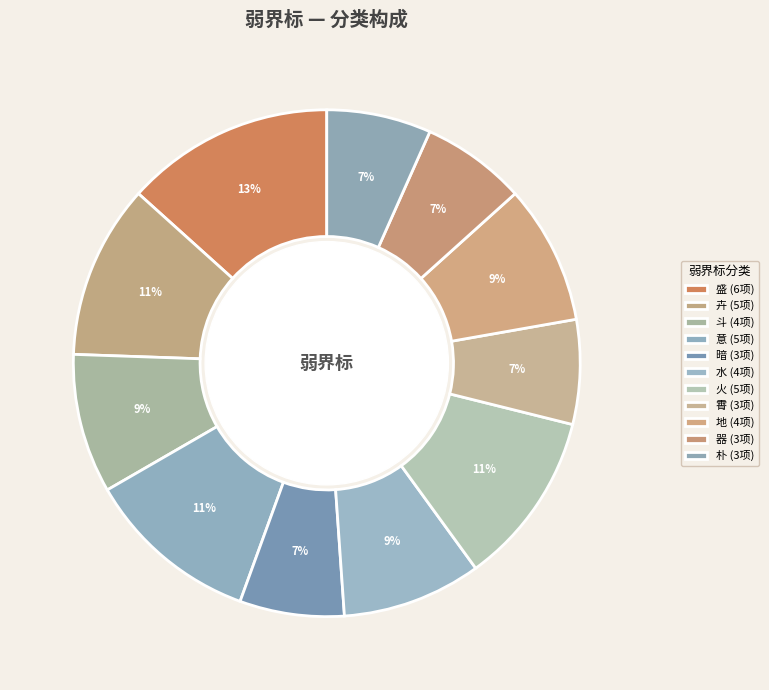

To the nearest percent, what is the average slice percentage?

9%